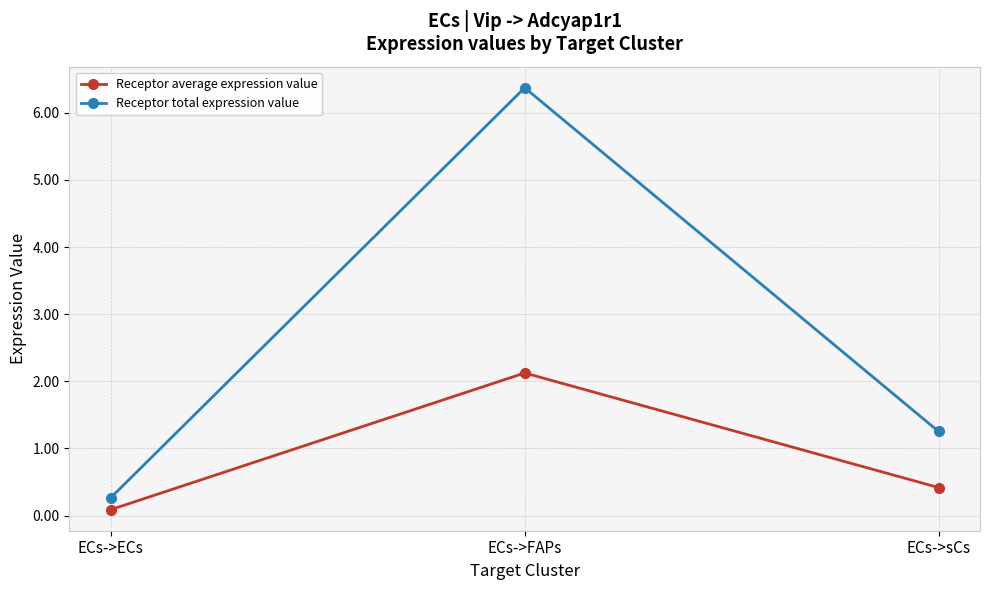

What is the spread (max minus min) of values at ECs->FAPs?

4.2